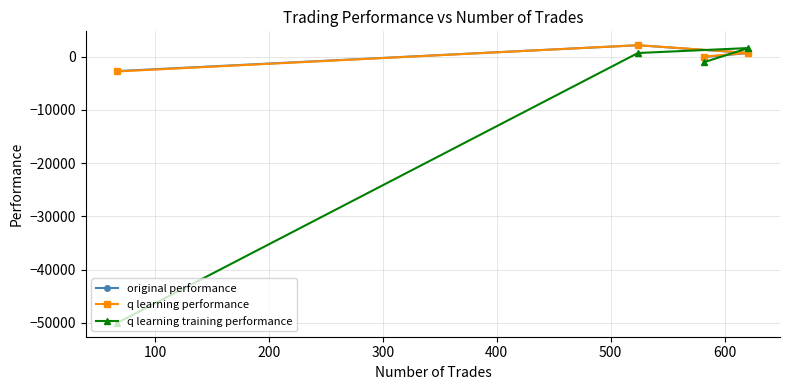

What is the sum of all q learning training performance values?

-48729.6